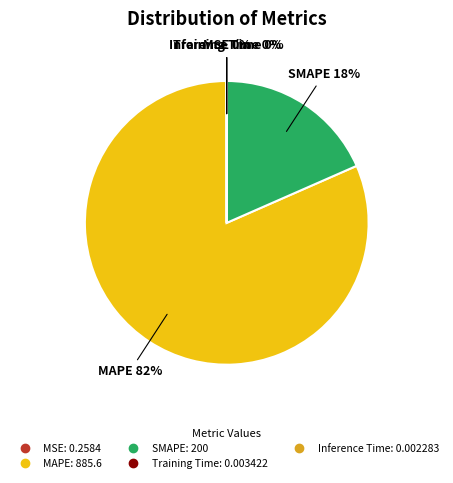

The MAPE slice represents 82% of the pie. True or false?

True